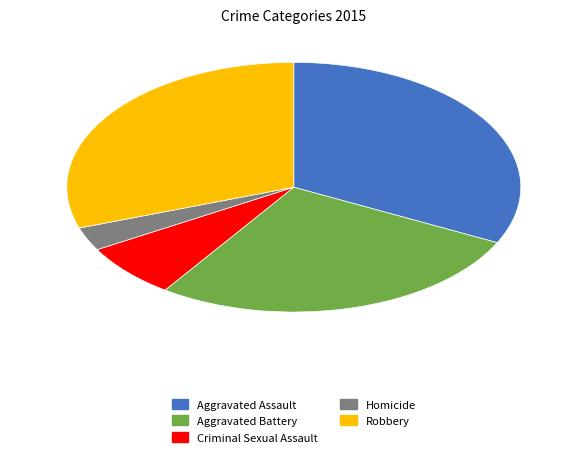

Do Homicide and Robbery together represent more than half of the pie?

No